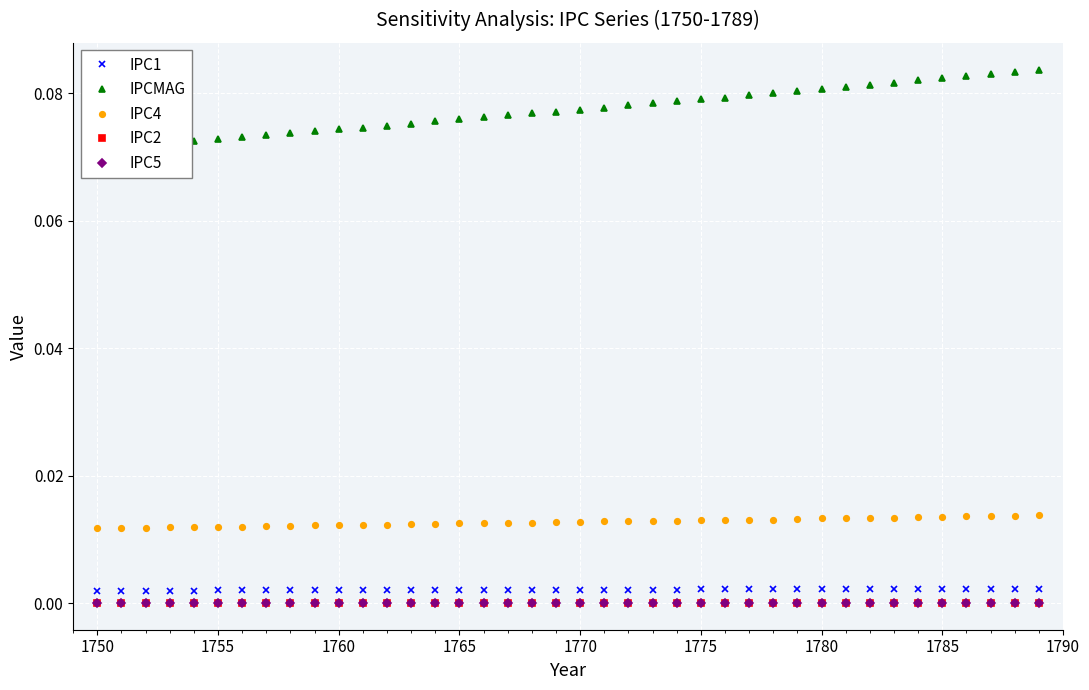

What is the total value across all series at 1785?

0.1